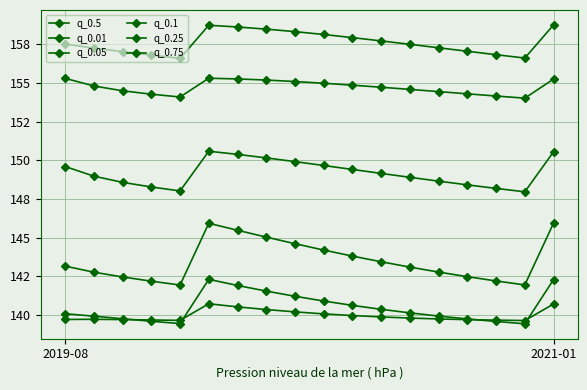

True or false: q_0.1 and q_0.5 intersect in this chart.

False